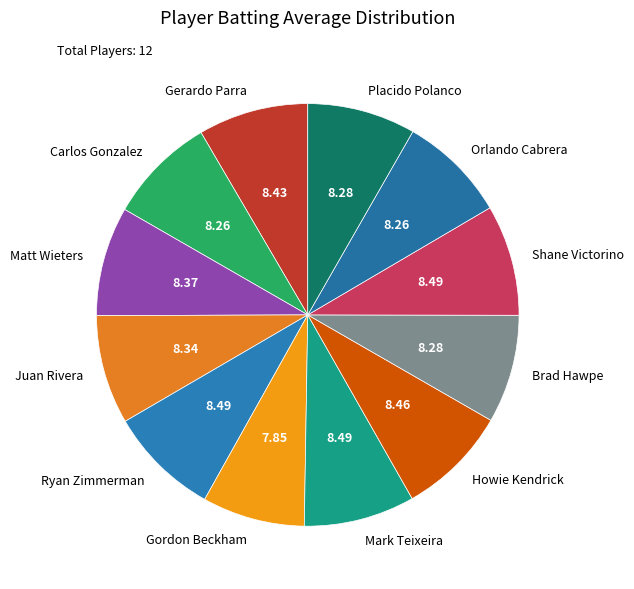

Combined, do Brad Hawpe and Shane Victorino account for over 50%?

No